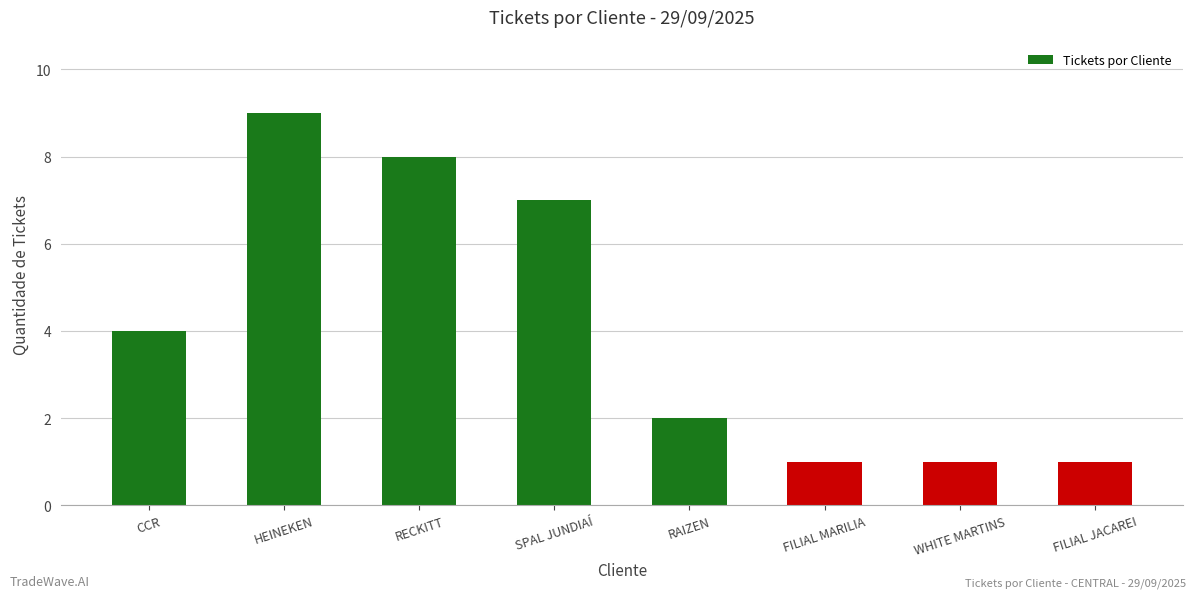

What position from the right is FILIAL MARILIA?

3